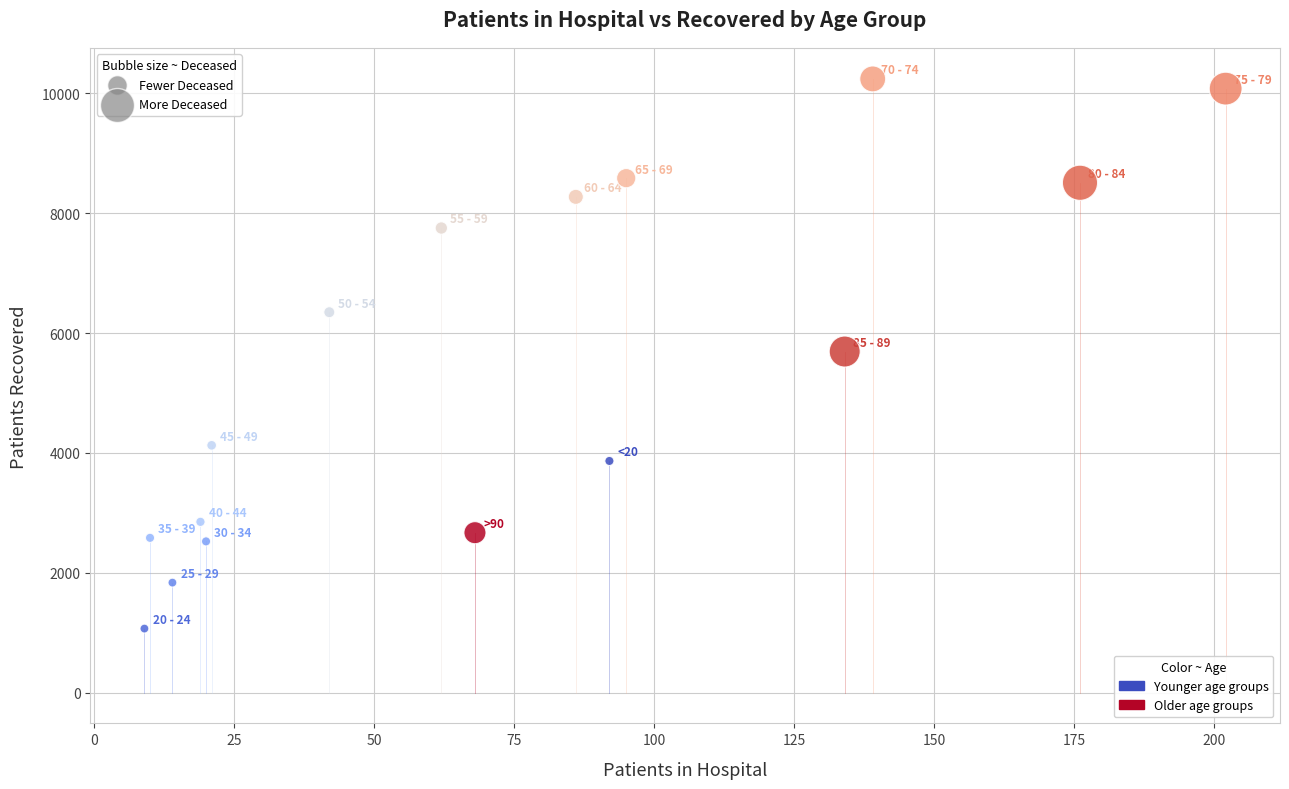

What is the range of X values (max minus min)?

193